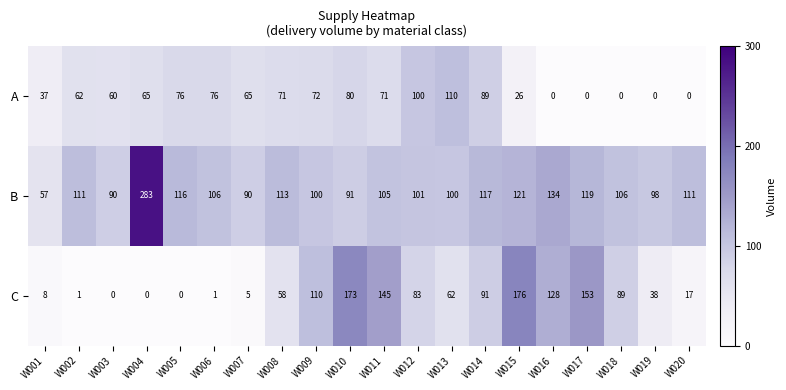

Rank the series by their maximum value, from highest to lowest.

B, C, A